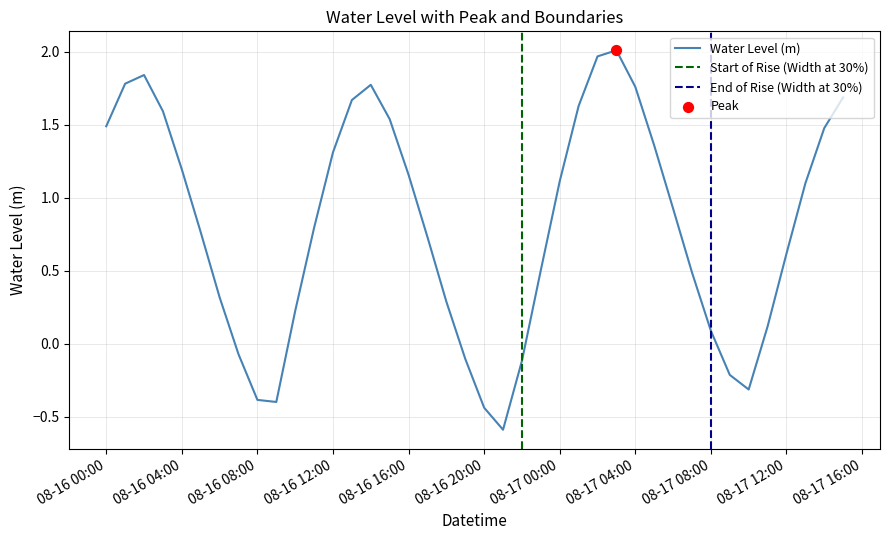

Where does the Water Level (m) series first go above 0?

08-16 00:00